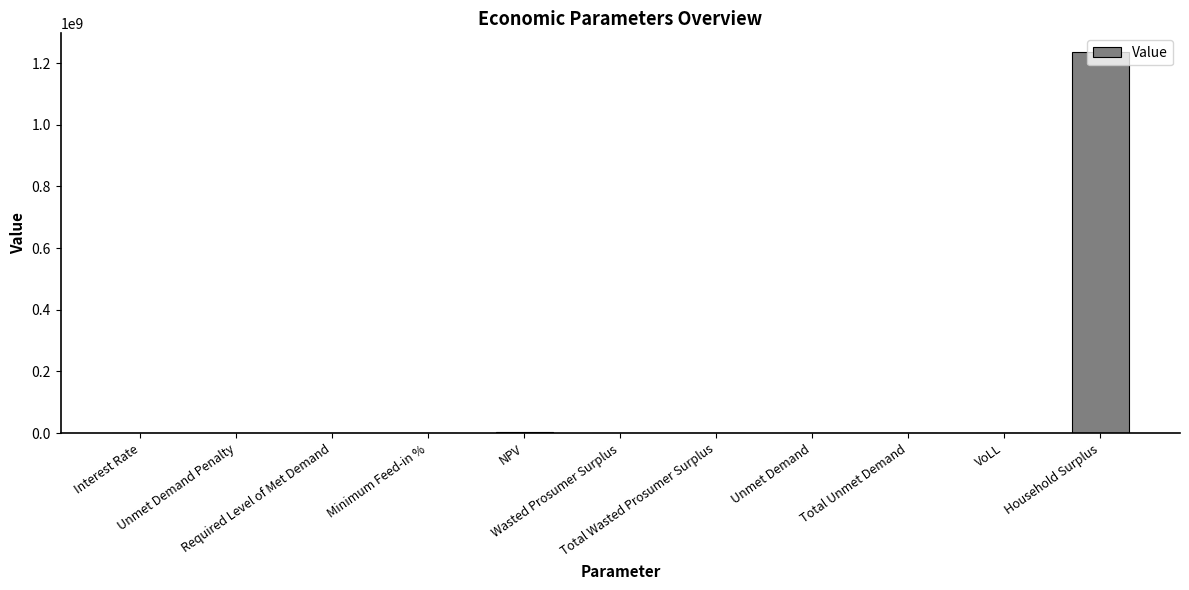

What is the sum of all values?

1237431563.5